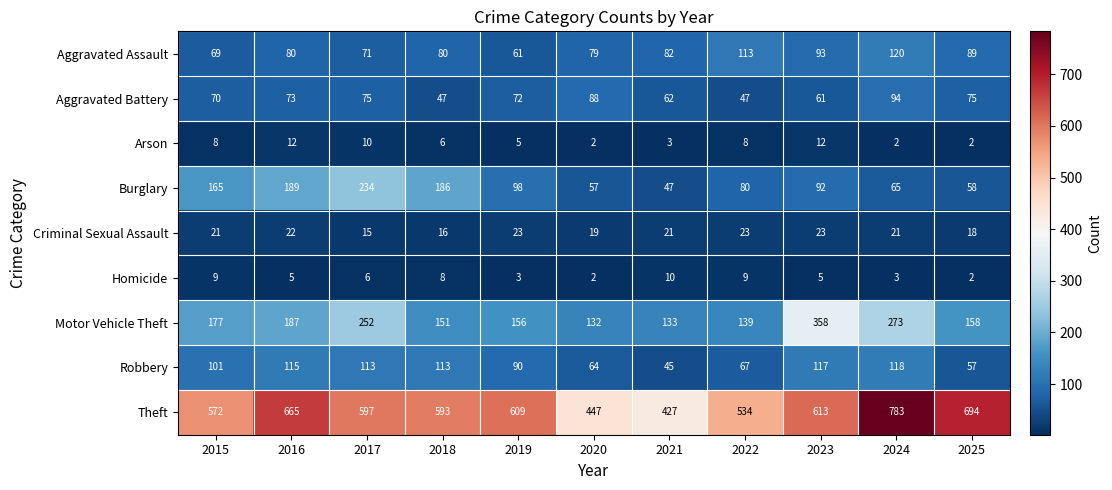

How many data points in Theft are less than 597?

5